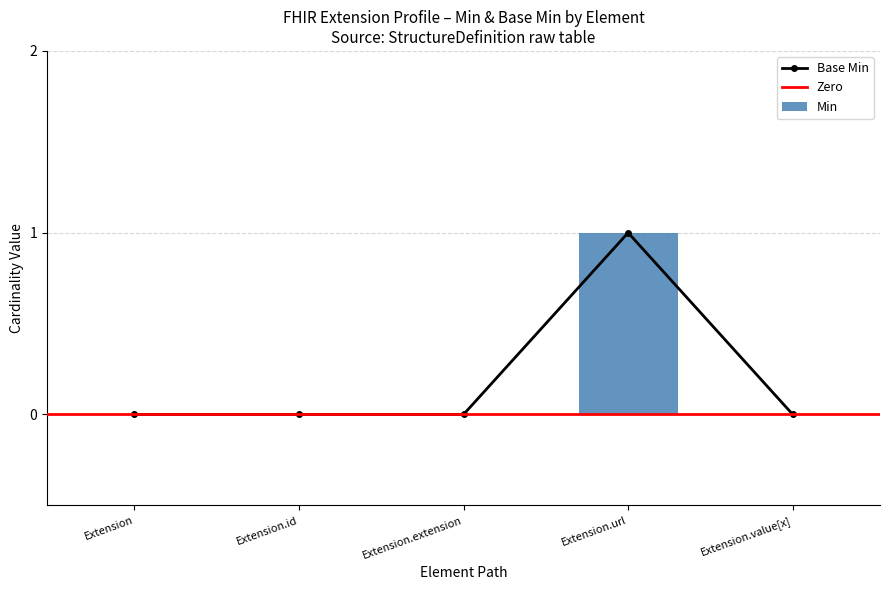

Between Extension and Extension.url, which is larger?

Extension.url